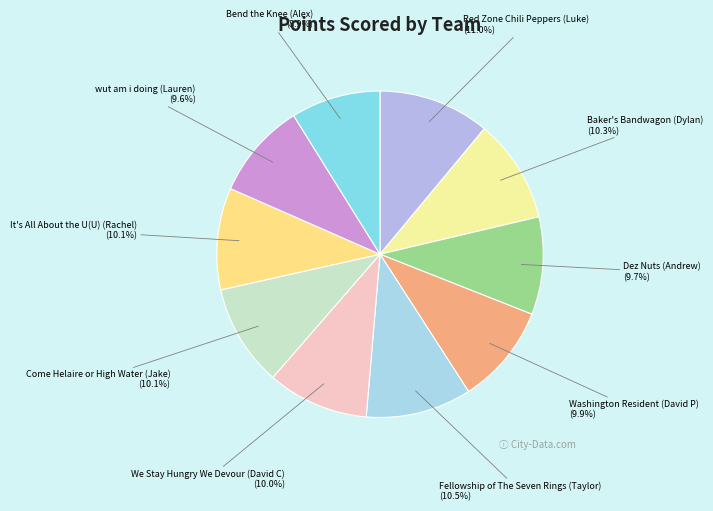

How many segments does this pie chart have?

10